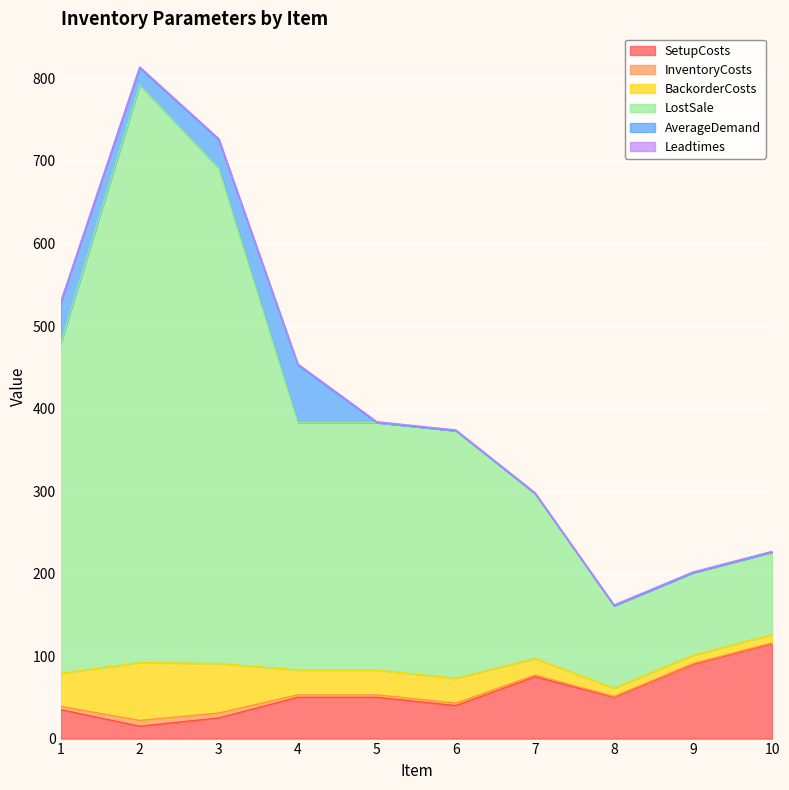

Rank the categories by LostSale value from highest to lowest.

2, 3, 1, 4, 5, 6, 7, 10, 9, 8